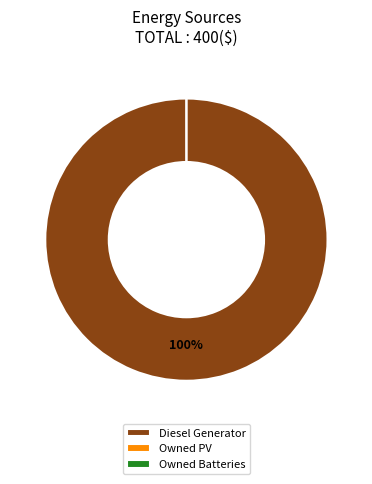

Is there any slice that represents more than half of the pie?

Yes